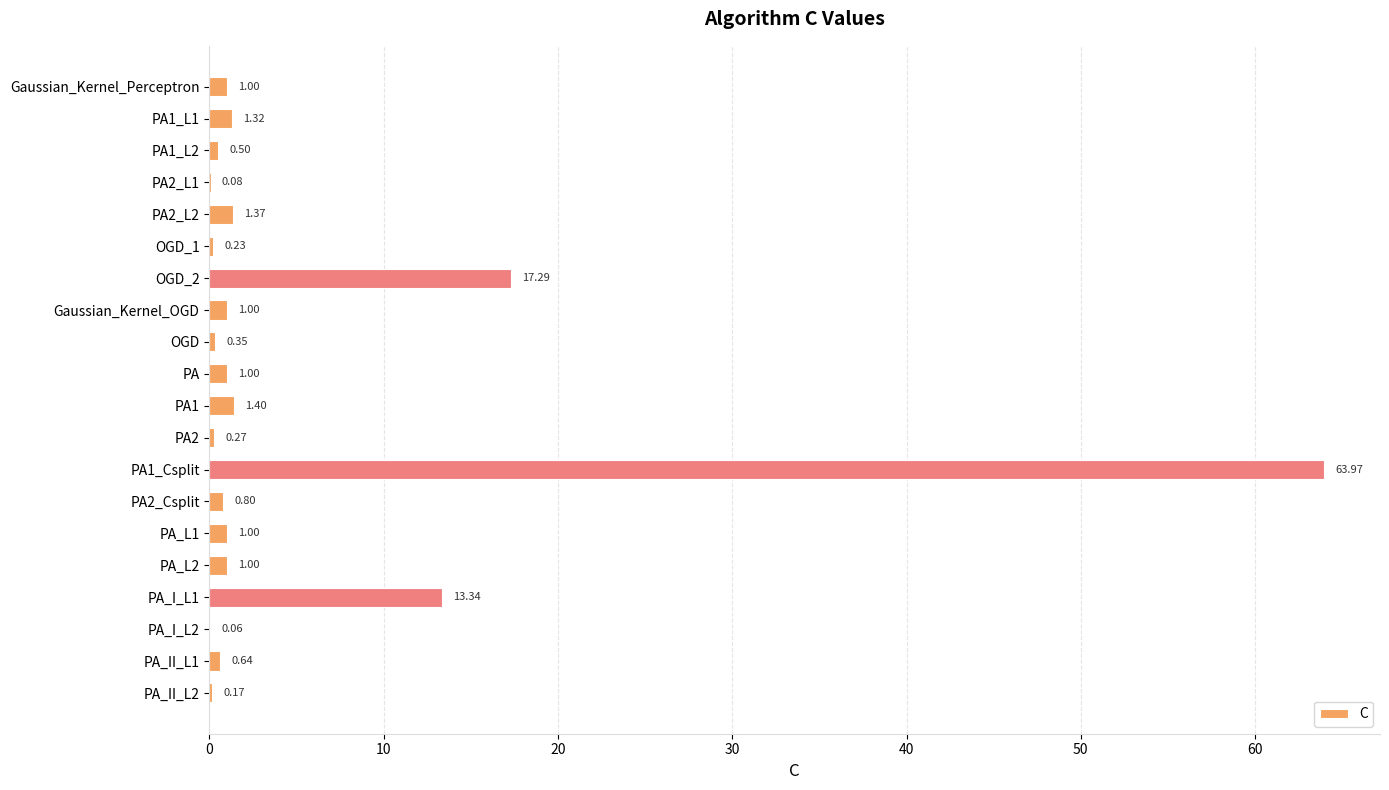

What is the change in value from PA2_L1 to PA_L2?

+0.9